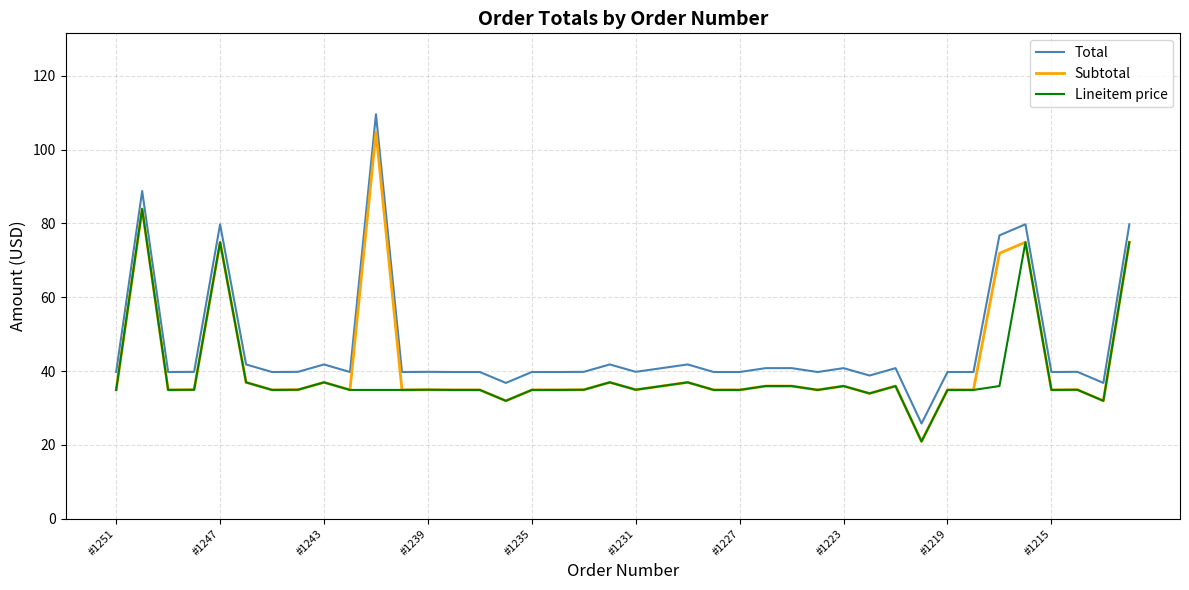

True or false: Total and Subtotal intersect in this chart.

False